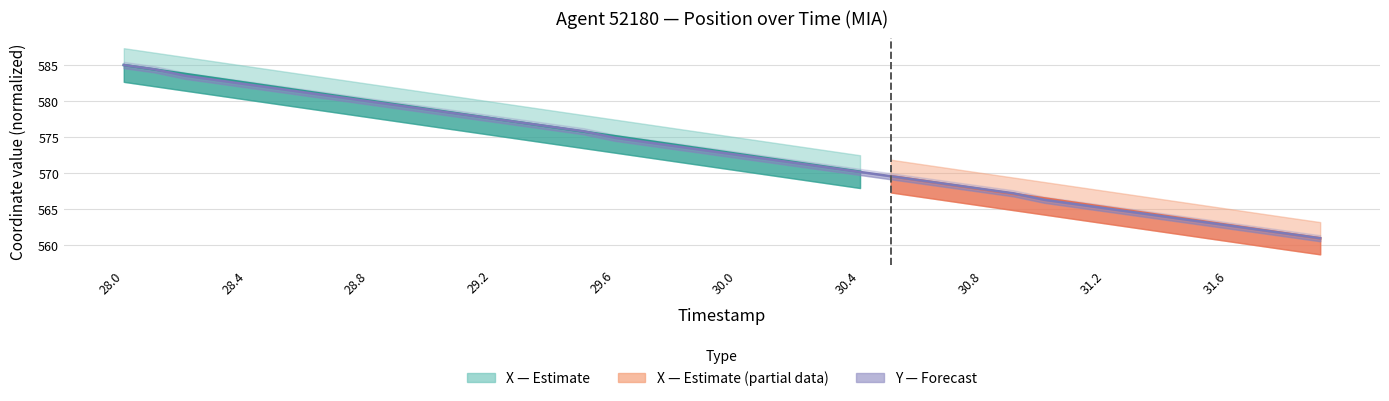

Is it true that the value at 29.6 is 220.5?

False